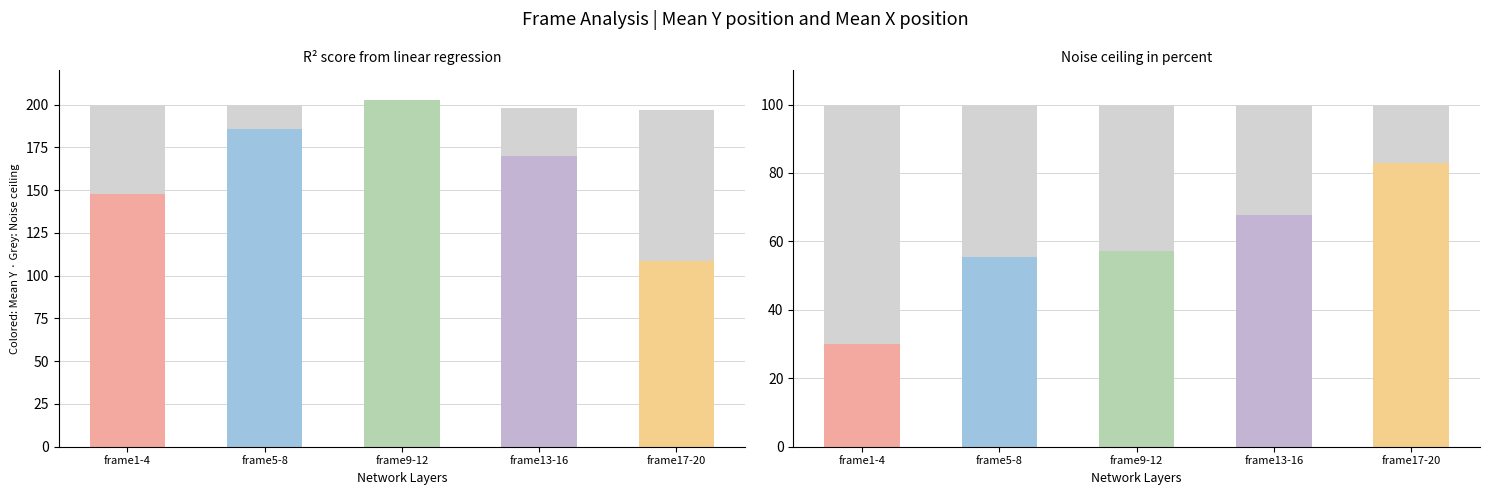

What is the value of the Noise Ceiling (mean_x) bar at the 2nd from the left?

100